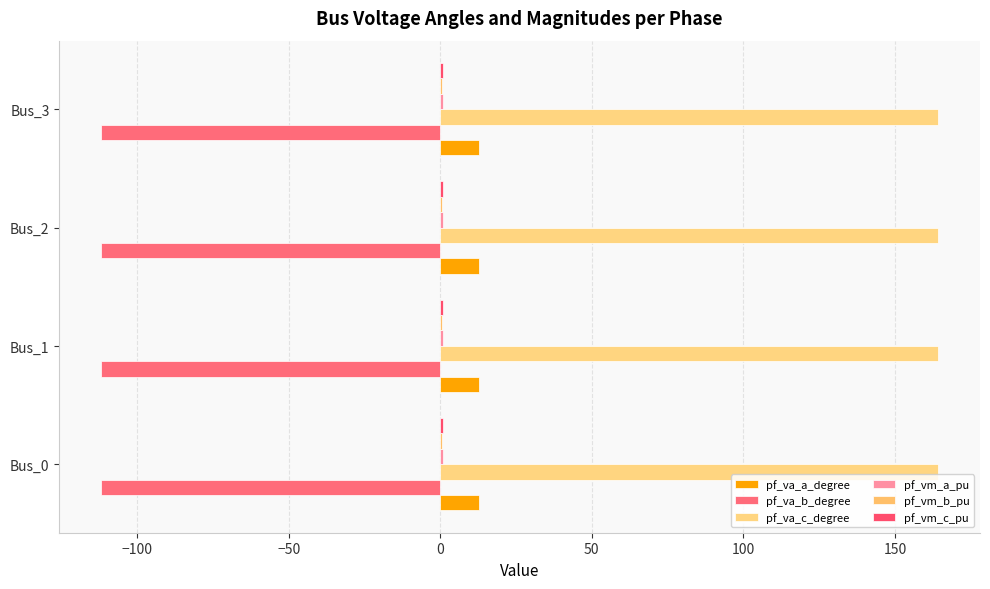

What is the value of the pf_vm_b_pu bar at the 1st from the left?

0.5